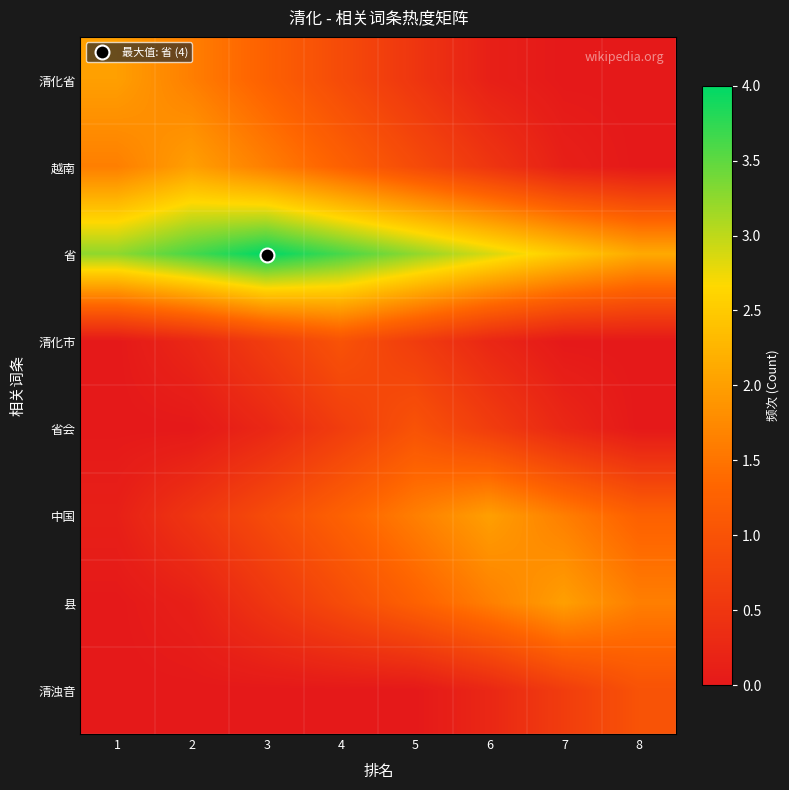

What is the spread (max minus min) of values at 7?

2.5